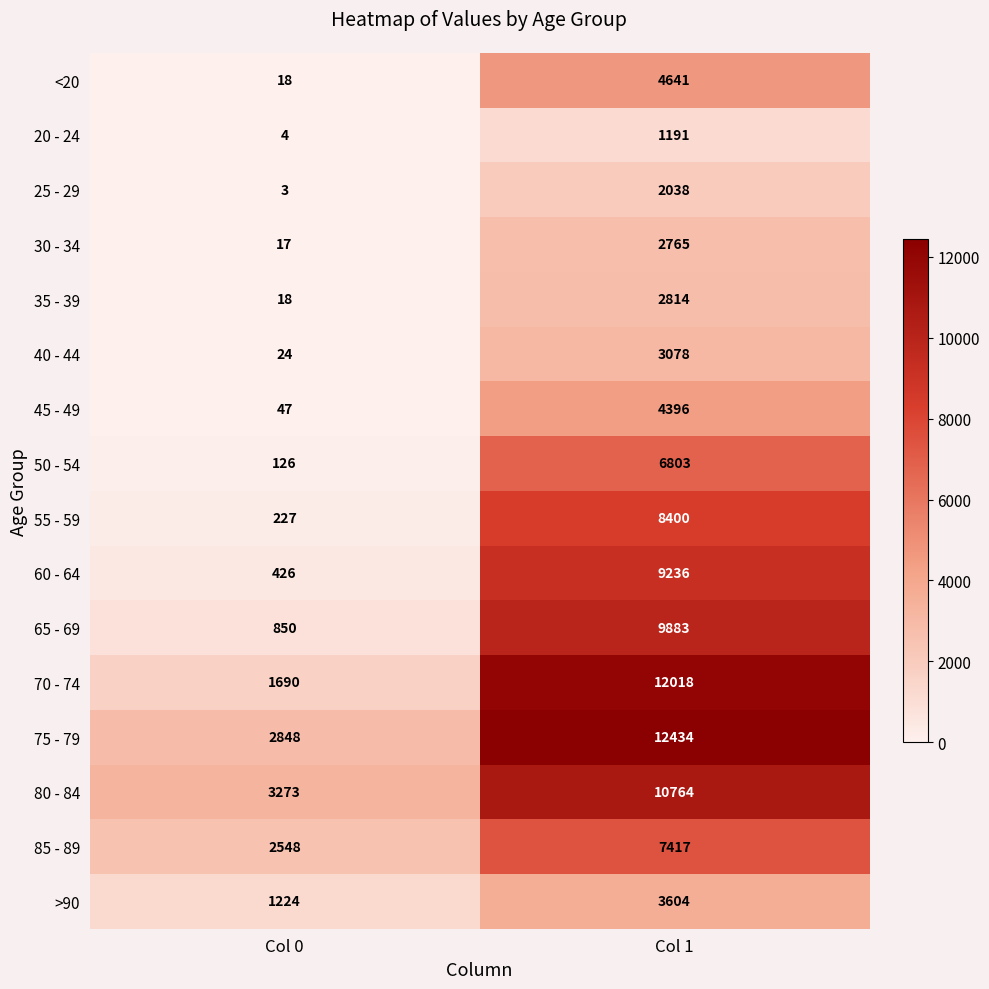

At how many categories does at least one series exceed 11929?

1